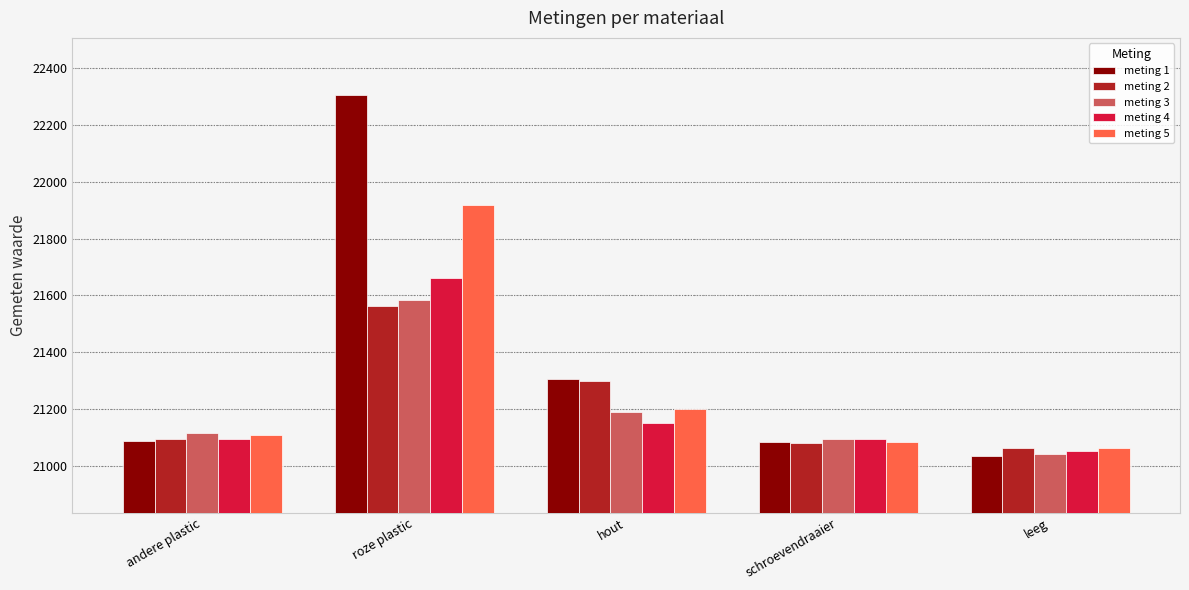

The meting 1 series shows 34407 at roze plastic. True or false?

False